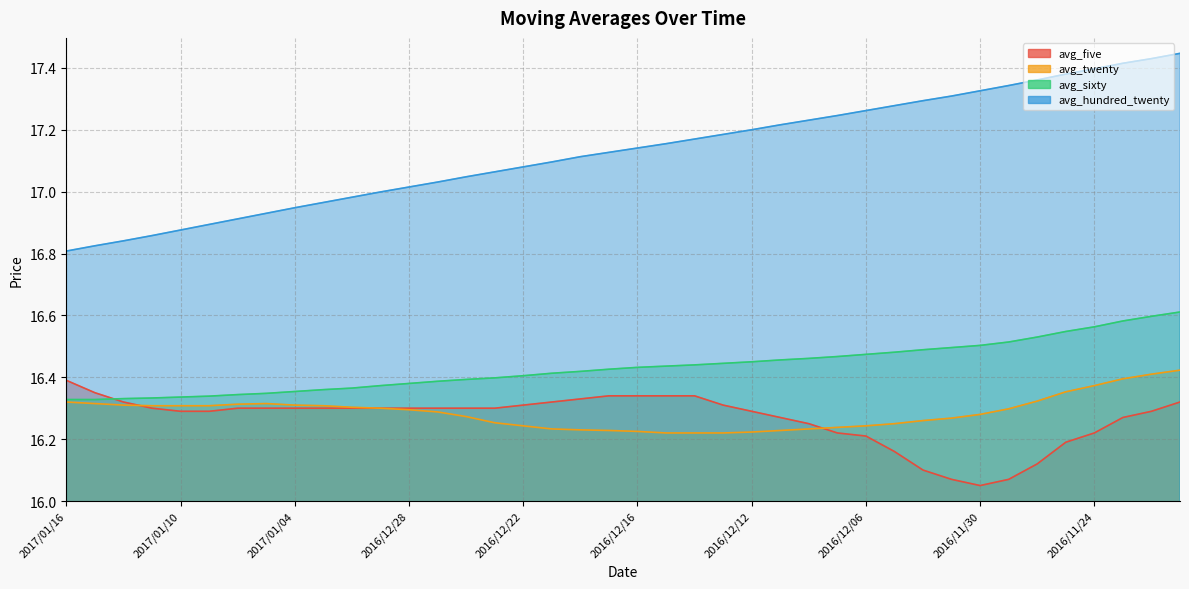

True or false: avg_twenty and avg_hundred_twenty intersect in this chart.

False